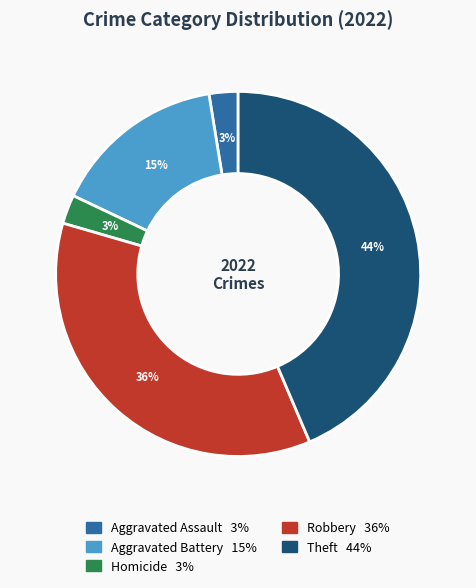

To the nearest percent, what is the difference between the largest and smallest slice percentages?

41%